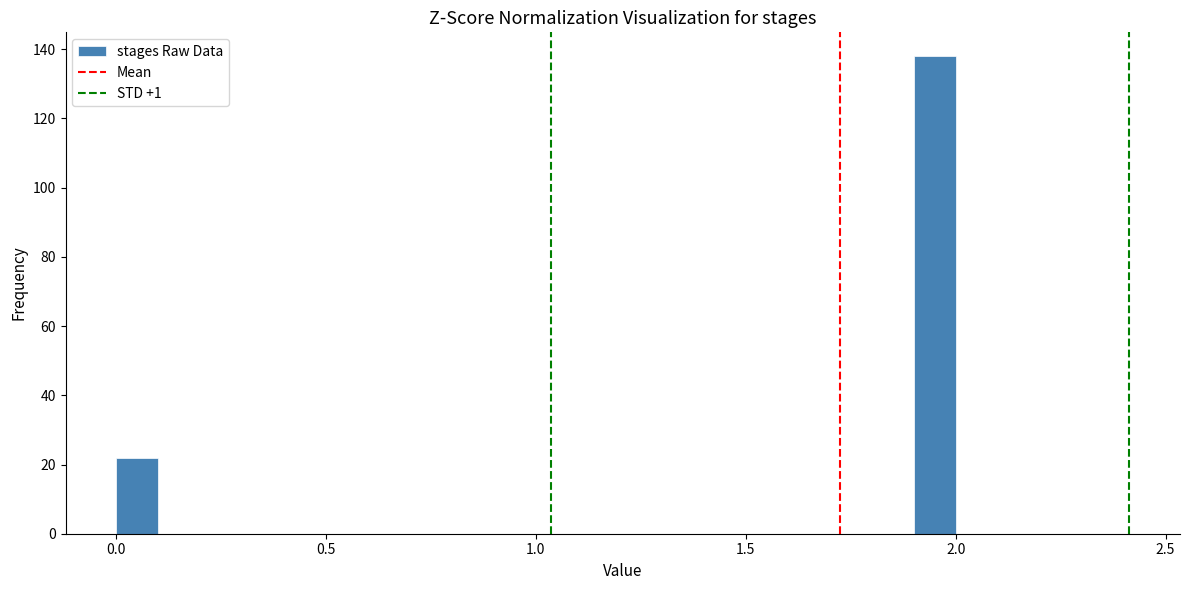

Around what value on the x-axis is the tallest bar? Give the approximate position of its centre, as read against the axis.

1.95